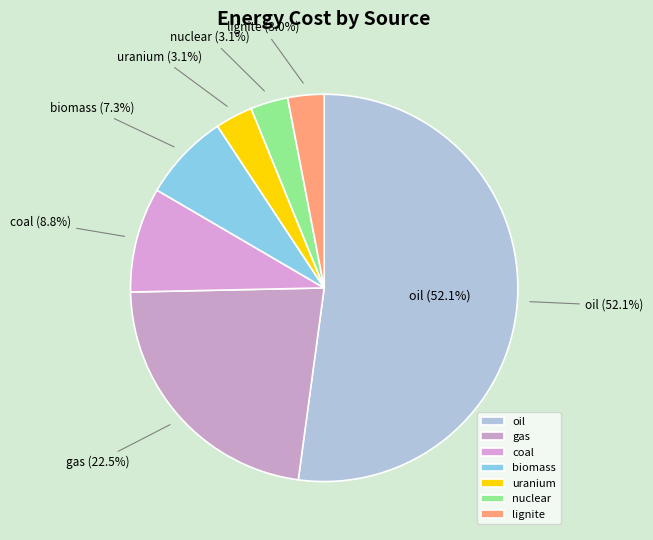

Which slice is the largest?

oil